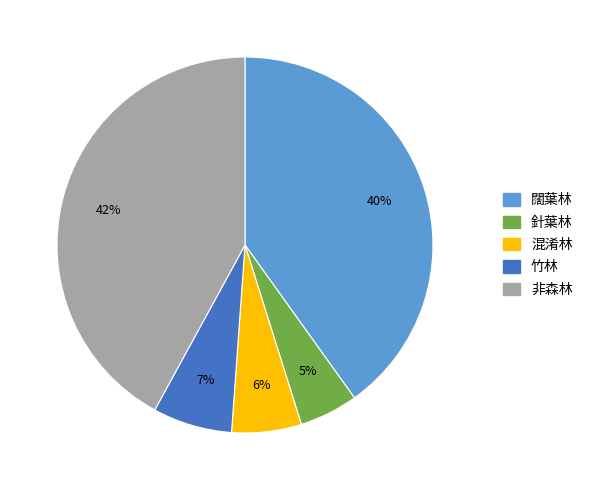

To the nearest percent, what is the combined percentage of 非森林 and 針葉林?

47%